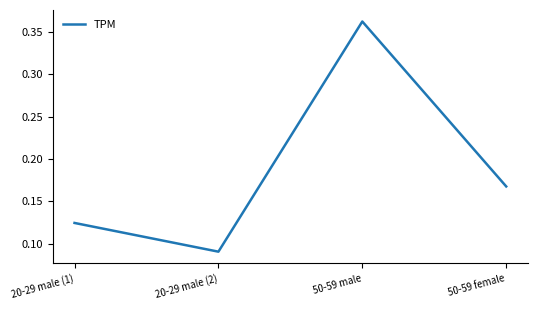

What is the sum of all values?

0.7